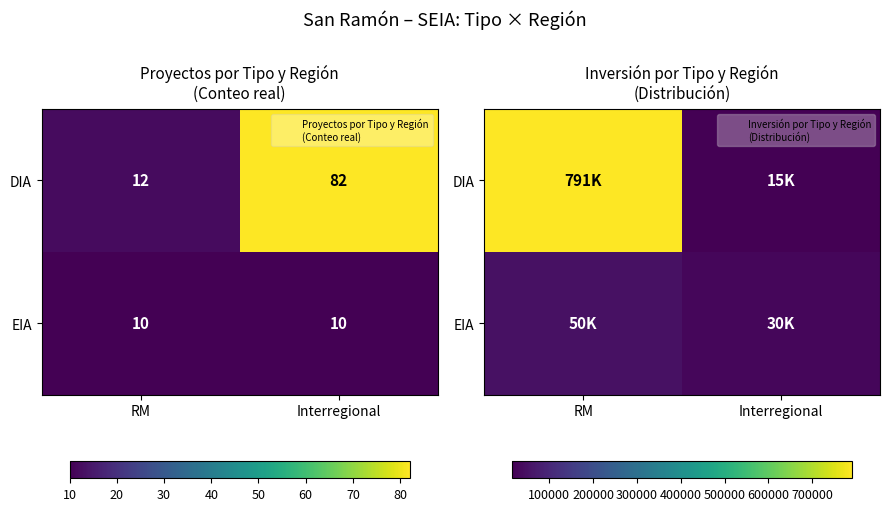

The value of EIA at Interregional is 13649. True or false?

False